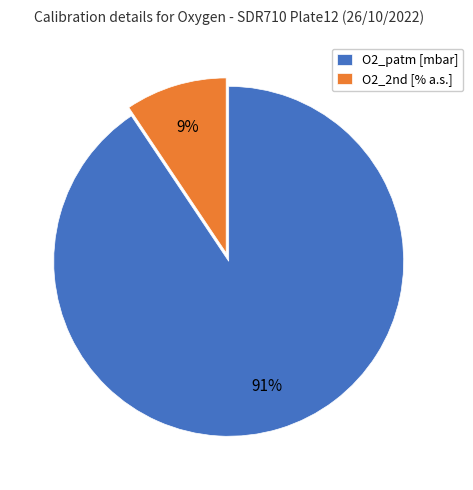

Count the number of slices in the pie.

2